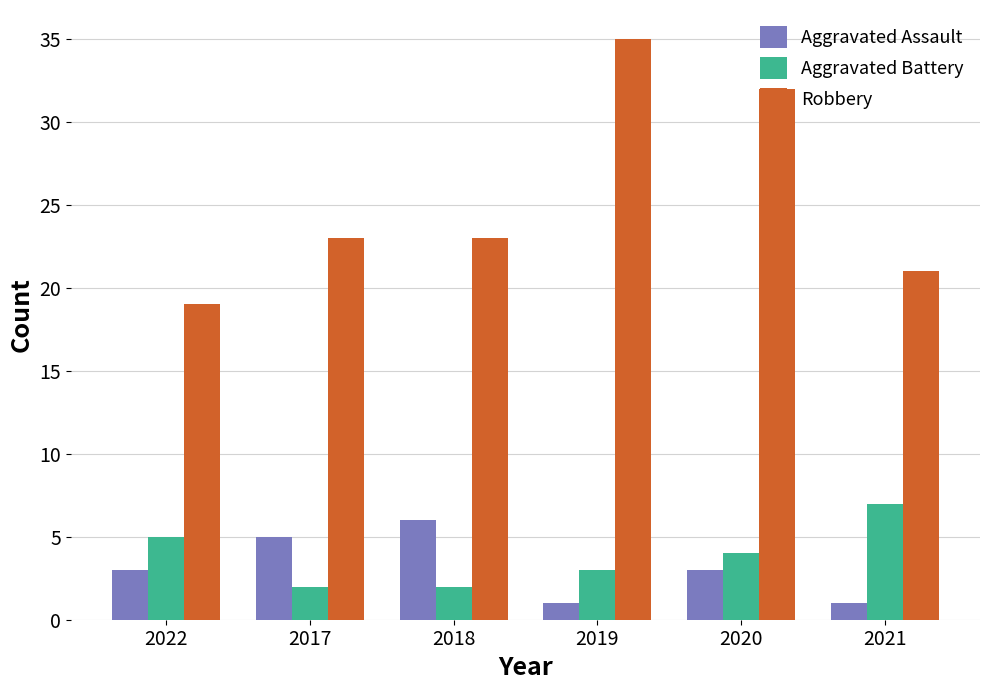

Read the Aggravated Battery value at 2019.

3